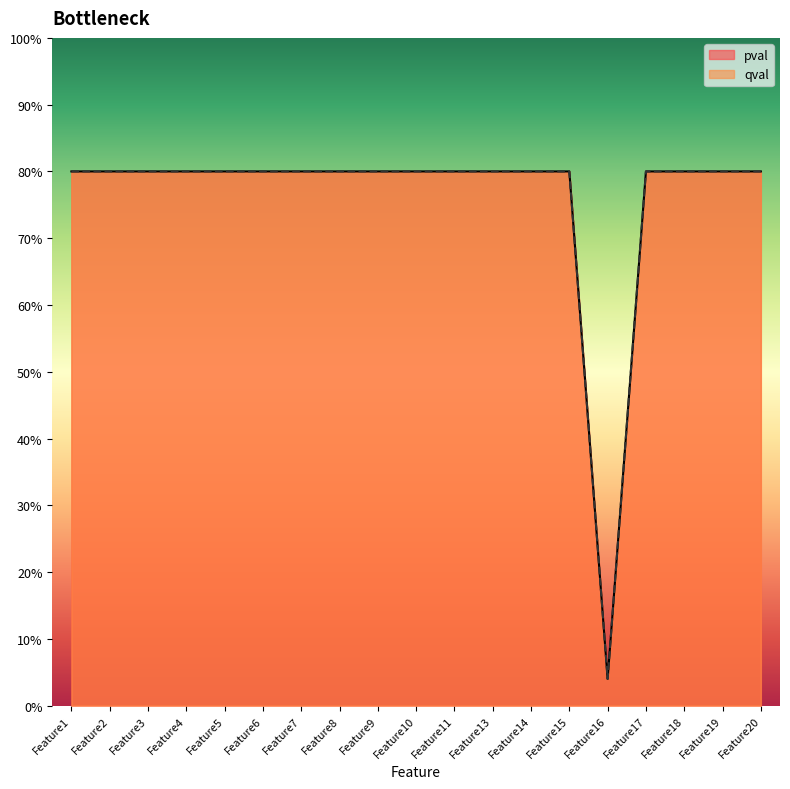

What value does the pval series have at Feature1?

0.8